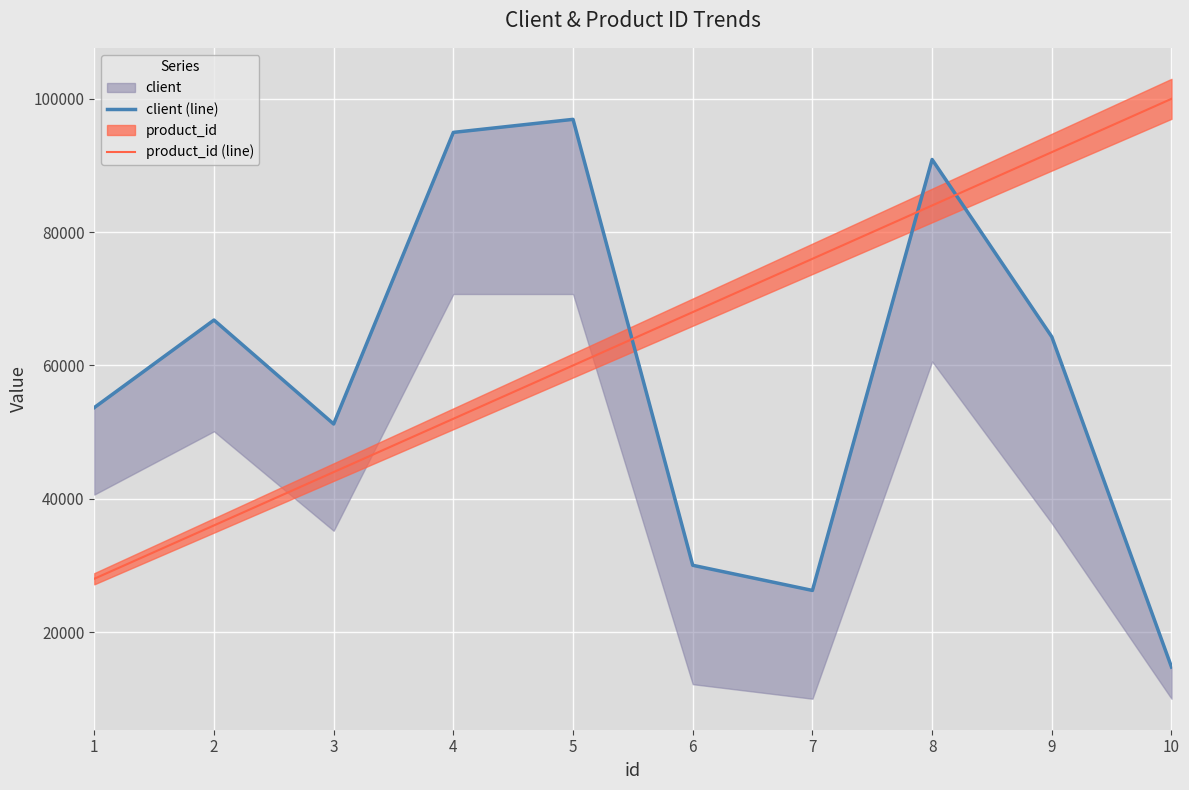

What is the difference between the maximum and minimum values in the client (line) series?

82168